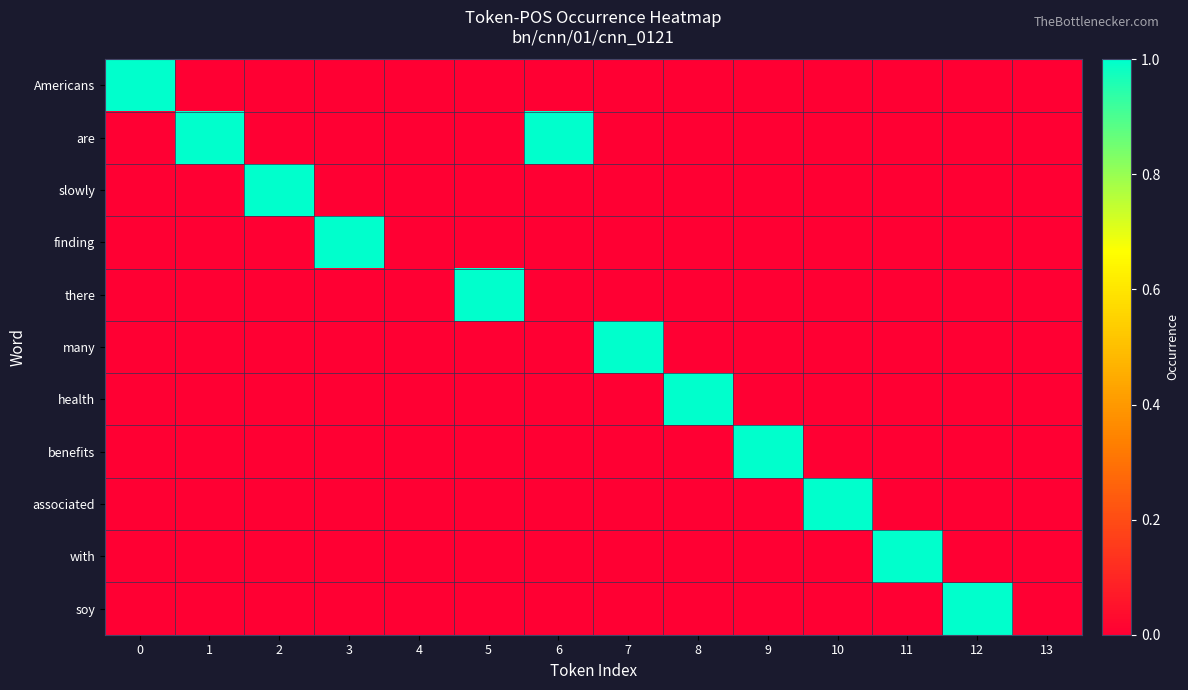

Reading left to right, list all the values displayed in this chart.

Americans: 0=1	1=0	2=0	3=0	4=0	5=0	6=0	7=0	8=0	9=0	10=0	11=0	12=0	13=0
are: 0=0	1=1	2=0	3=0	4=0	5=0	6=1	7=0	8=0	9=0	10=0	11=0	12=0	13=0
slowly: 0=0	1=0	2=1	3=0	4=0	5=0	6=0	7=0	8=0	9=0	10=0	11=0	12=0	13=0
finding: 0=0	1=0	2=0	3=1	4=0	5=0	6=0	7=0	8=0	9=0	10=0	11=0	12=0	13=0
there: 0=0	1=0	2=0	3=0	4=0	5=1	6=0	7=0	8=0	9=0	10=0	11=0	12=0	13=0
many: 0=0	1=0	2=0	3=0	4=0	5=0	6=0	7=1	8=0	9=0	10=0	11=0	12=0	13=0
health: 0=0	1=0	2=0	3=0	4=0	5=0	6=0	7=0	8=1	9=0	10=0	11=0	12=0	13=0
benefits: 0=0	1=0	2=0	3=0	4=0	5=0	6=0	7=0	8=0	9=1	10=0	11=0	12=0	13=0
associated: 0=0	1=0	2=0	3=0	4=0	5=0	6=0	7=0	8=0	9=0	10=1	11=0	12=0	13=0
with: 0=0	1=0	2=0	3=0	4=0	5=0	6=0	7=0	8=0	9=0	10=0	11=1	12=0	13=0
soy: 0=0	1=0	2=0	3=0	4=0	5=0	6=0	7=0	8=0	9=0	10=0	11=0	12=1	13=0